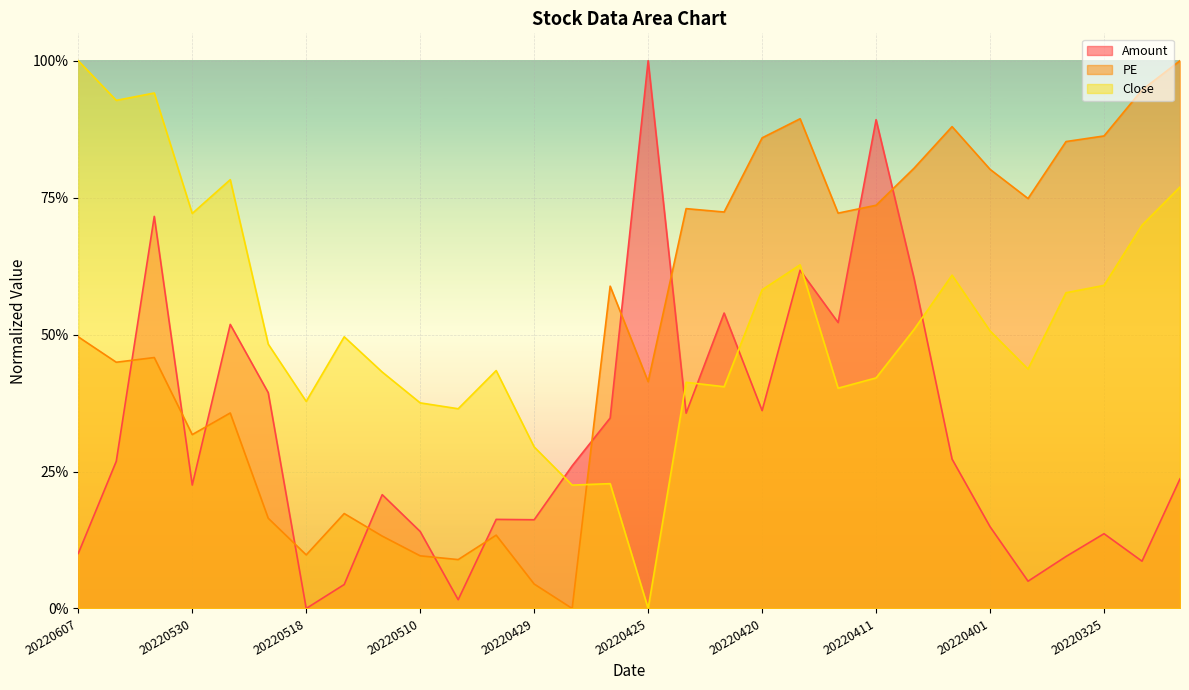

Reading left to right, what are all the values shown in this chart?

Amount: 20220607=0.1	20220602=0.3	20220601=0.7	20220530=0.2	20220527=0.5	20220524=0.4	20220518=0.0	20220513=0.0	20220511=0.2	20220510=0.1	20220506=0.0	20220505=0.2	20220429=0.2	20220428=0.3	20220427=0.3	20220425=1.0	20220422=0.4	20220421=0.5	20220420=0.4	20220419=0.6	20220412=0.5	20220411=0.9	20220407=0.6	20220406=0.3	20220401=0.1	20220331=0.0	20220328=0.1	20220325=0.1	20220324=0.1	20220323=0.2
PE: 20220607=0.5	20220602=0.4	20220601=0.5	20220530=0.3	20220527=0.4	20220524=0.2	20220518=0.1	20220513=0.2	20220511=0.1	20220510=0.1	20220506=0.1	20220505=0.1	20220429=0.0	20220428=0.0	20220427=0.6	20220425=0.4	20220422=0.7	20220421=0.7	20220420=0.9	20220419=0.9	20220412=0.7	20220411=0.7	20220407=0.8	20220406=0.9	20220401=0.8	20220331=0.7	20220328=0.9	20220325=0.9	20220324=0.9	20220323=1.0
Close: 20220607=1.0	20220602=0.9	20220601=0.9	20220530=0.7	20220527=0.8	20220524=0.5	20220518=0.4	20220513=0.5	20220511=0.4	20220510=0.4	20220506=0.4	20220505=0.4	20220429=0.3	20220428=0.2	20220427=0.2	20220425=0.0	20220422=0.4	20220421=0.4	20220420=0.6	20220419=0.6	20220412=0.4	20220411=0.4	20220407=0.5	20220406=0.6	20220401=0.5	20220331=0.4	20220328=0.6	20220325=0.6	20220324=0.7	20220323=0.8